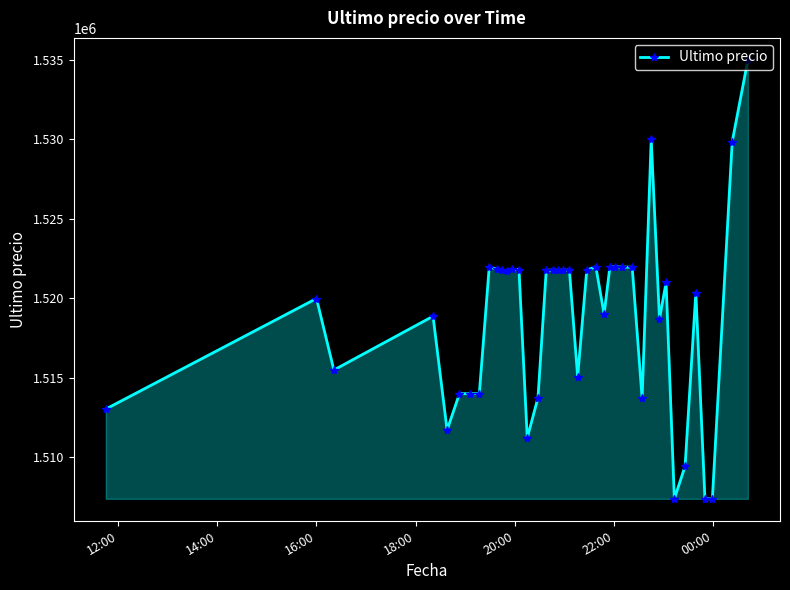

What is the average value?

1518792.6